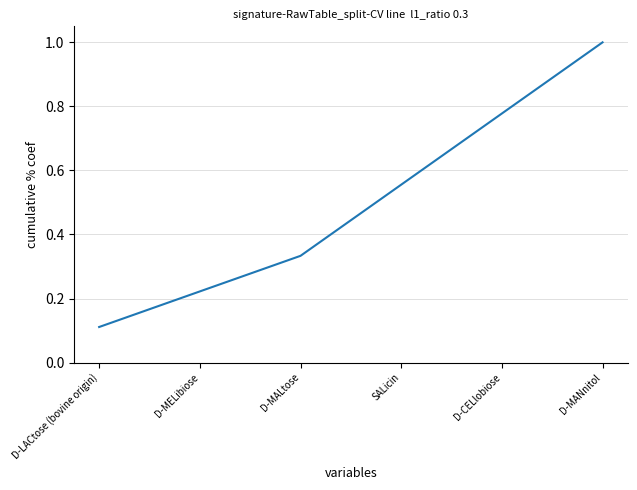

How many categories are shown in the chart?

6